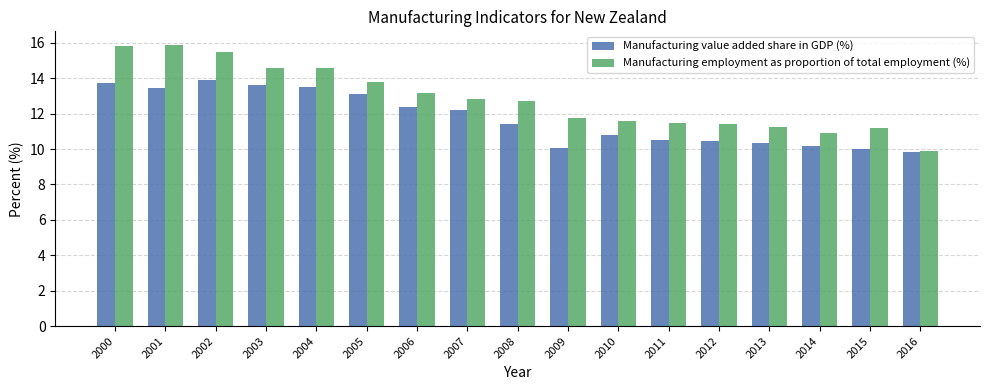

What is the difference between the second highest and minimum values in the Manufacturing value added share in GDP (%) series?

3.9